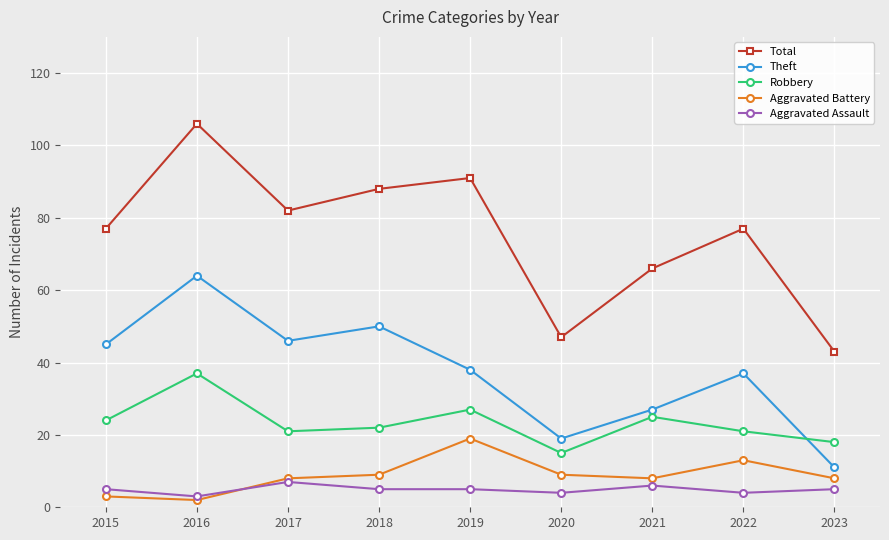

How many interior local valleys does the Robbery series have?

2